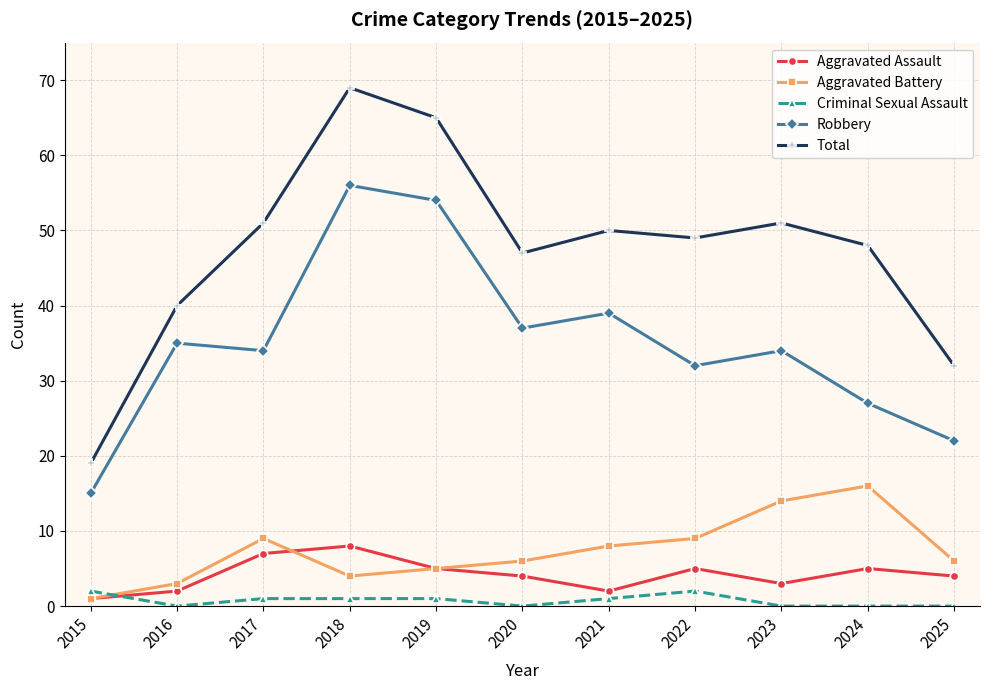

Which series changed the most between 2018 and 2024?

Robbery